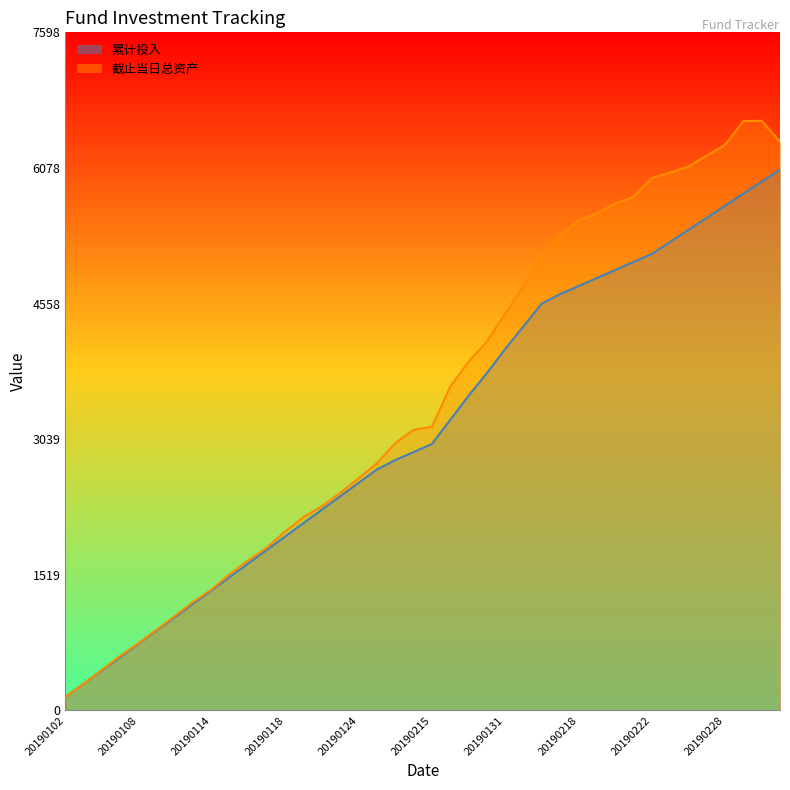

What is the label of the 28th point from the right?

20190118